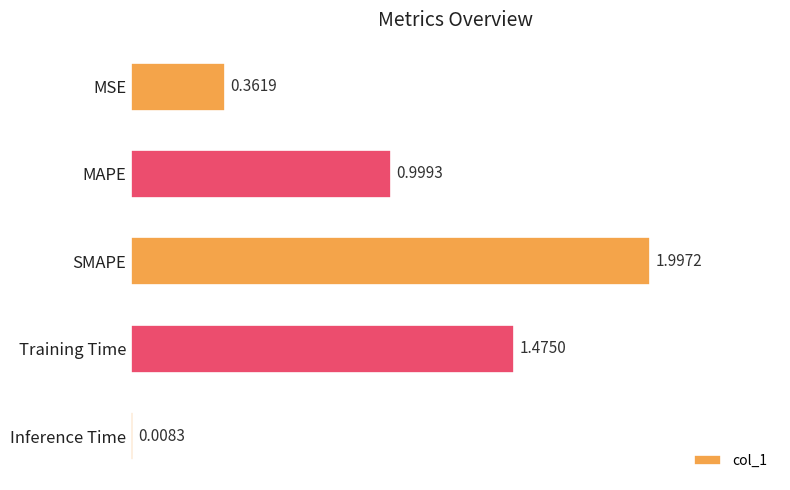

Between MSE and Training Time, which is larger?

Training Time